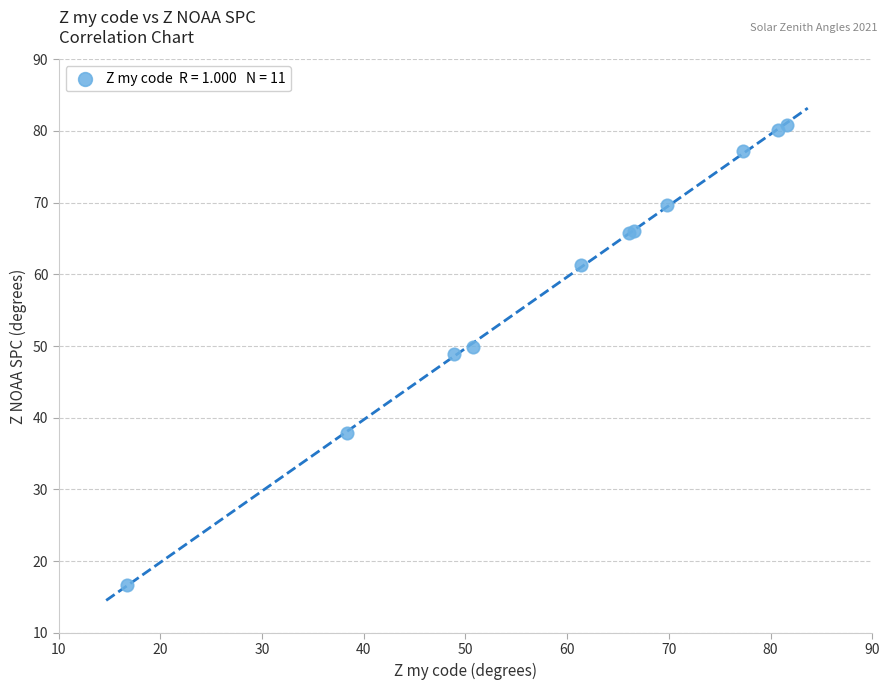

What Y value in the scatter plot is closest to 48?

48.9